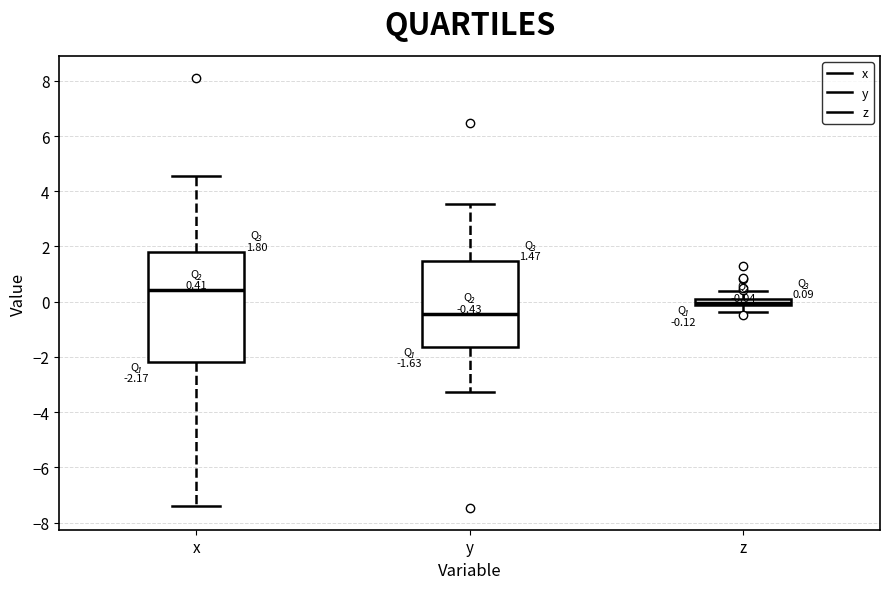

Which box has the lowest median line?

y